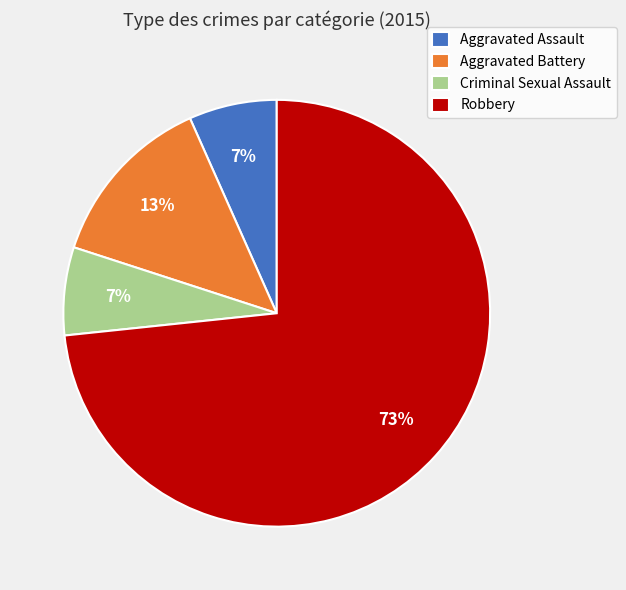

What percentage is the Criminal Sexual Assault slice, to the nearest percent?

7%